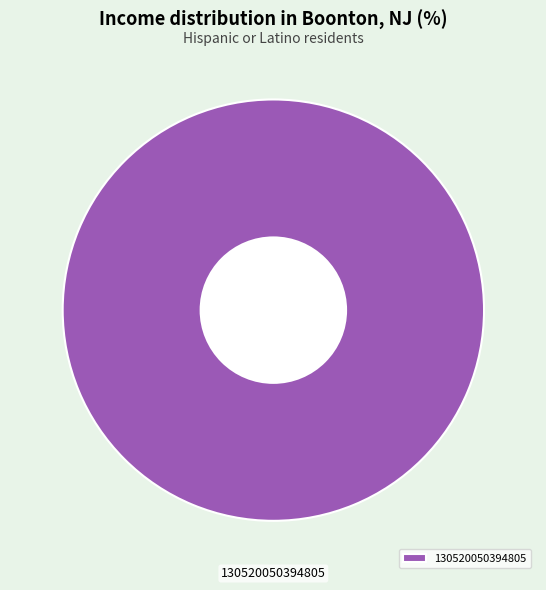

What is the majority slice?

130520050394805